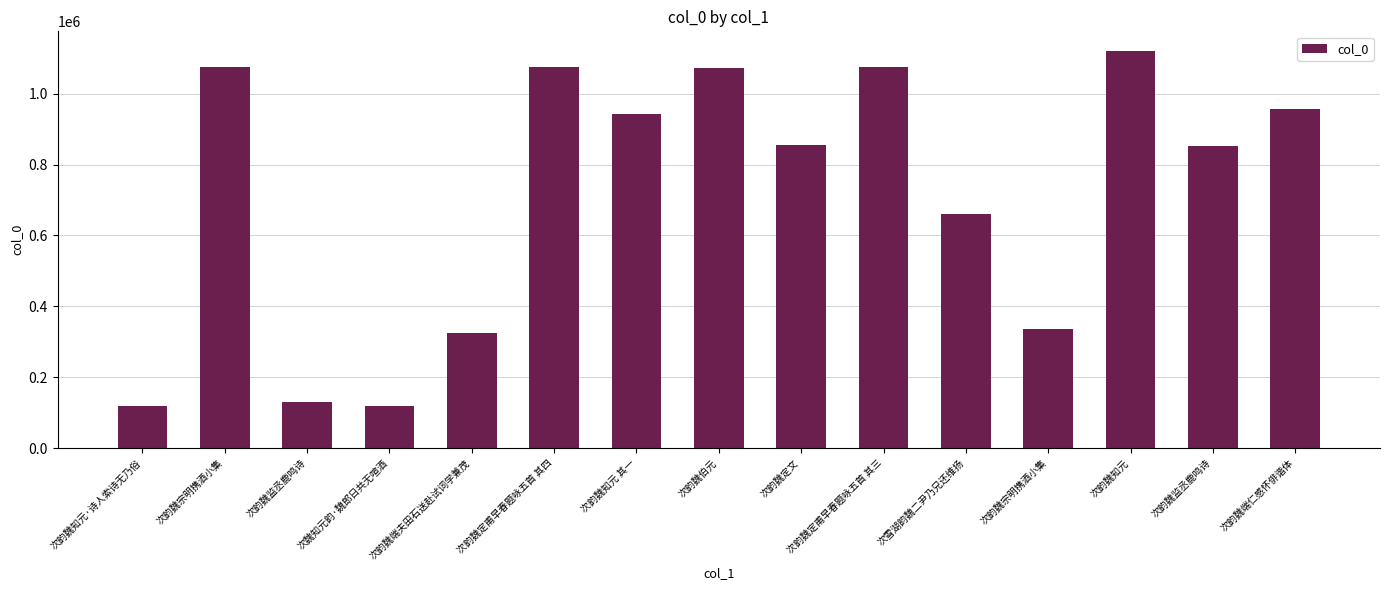

Does the chart contain any negative values?

No